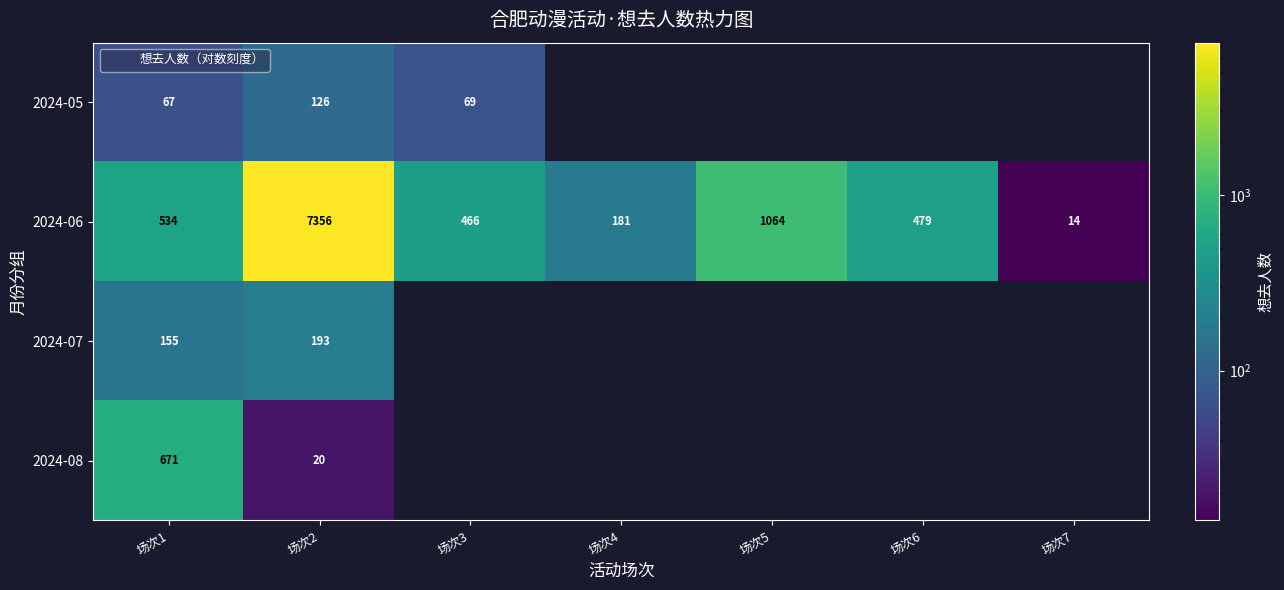

Read the 2024-06 value at 场次7.

14